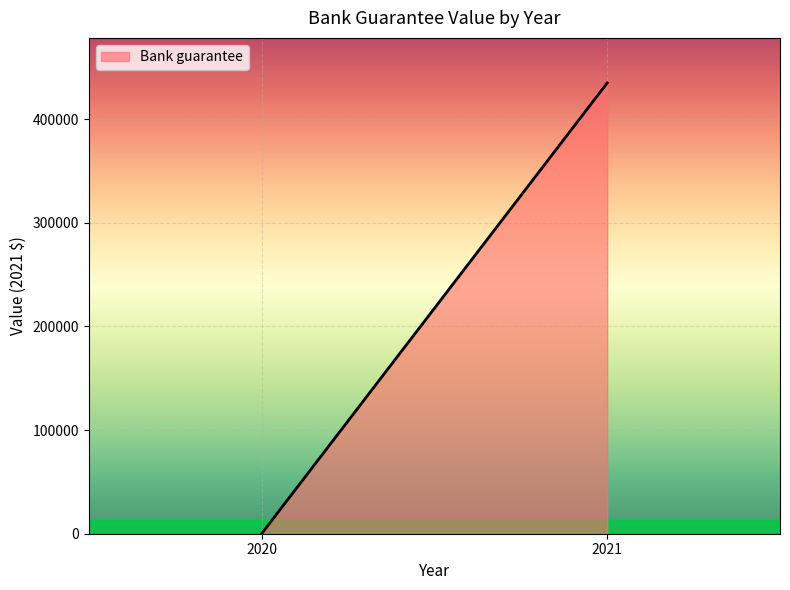

At which label is the value closest to 217516?

2020